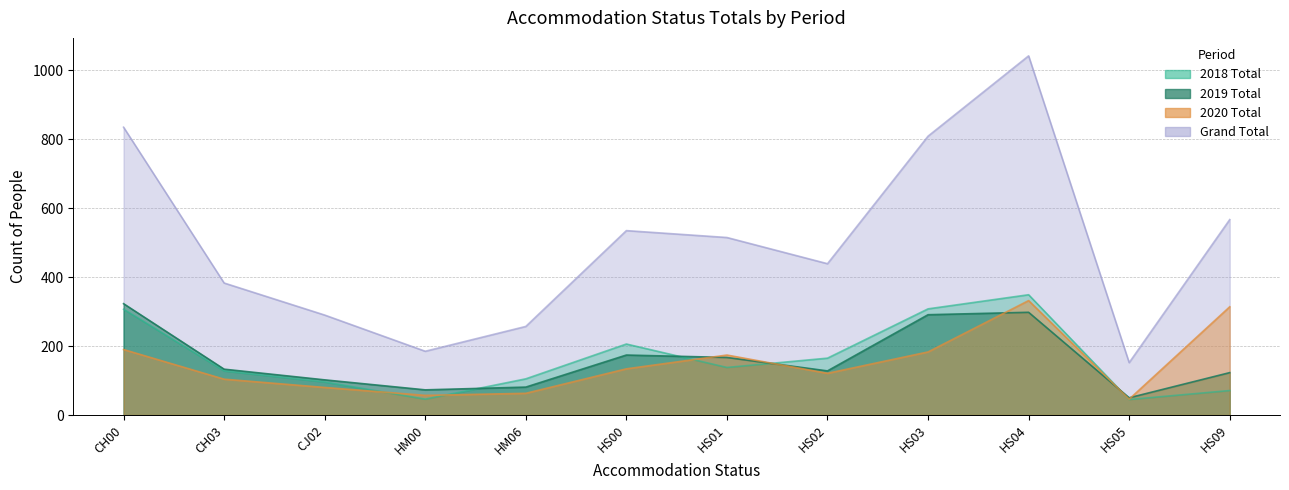

Reading left to right, extract all data points from this chart.

2018 Total: 307	128	96	46	105	206	138	165	308	349	45	71
2020 Total: 190	104	80	57	63	134	174	121	183	332	46	314
2019 Total: 323	133	102	73	81	174	167	128	291	298	50	123
Grand Total: 835	383	290	185	257	535	515	439	809	1042	152	567